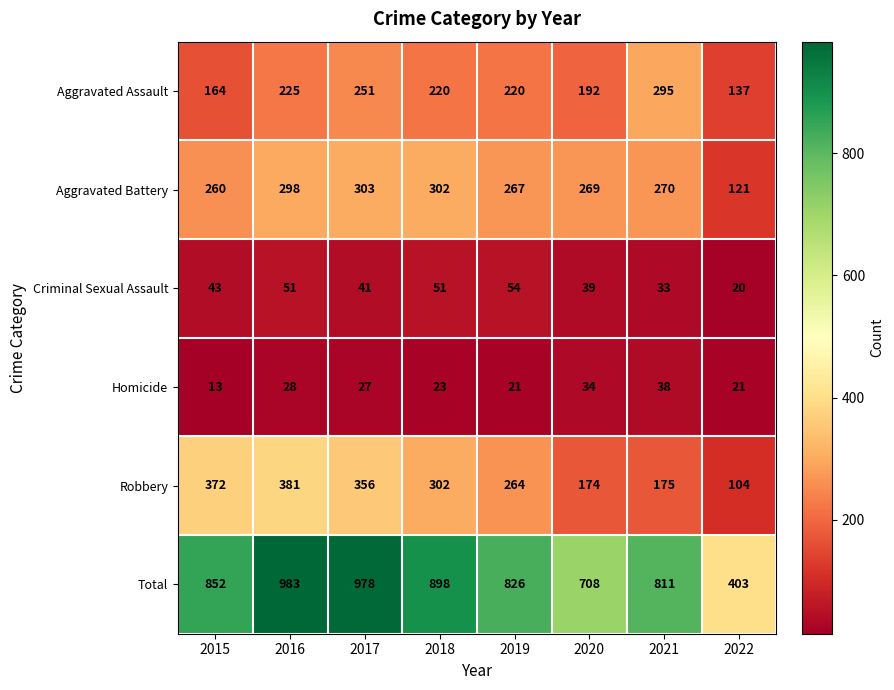

Which series has the largest total across all categories?

Total